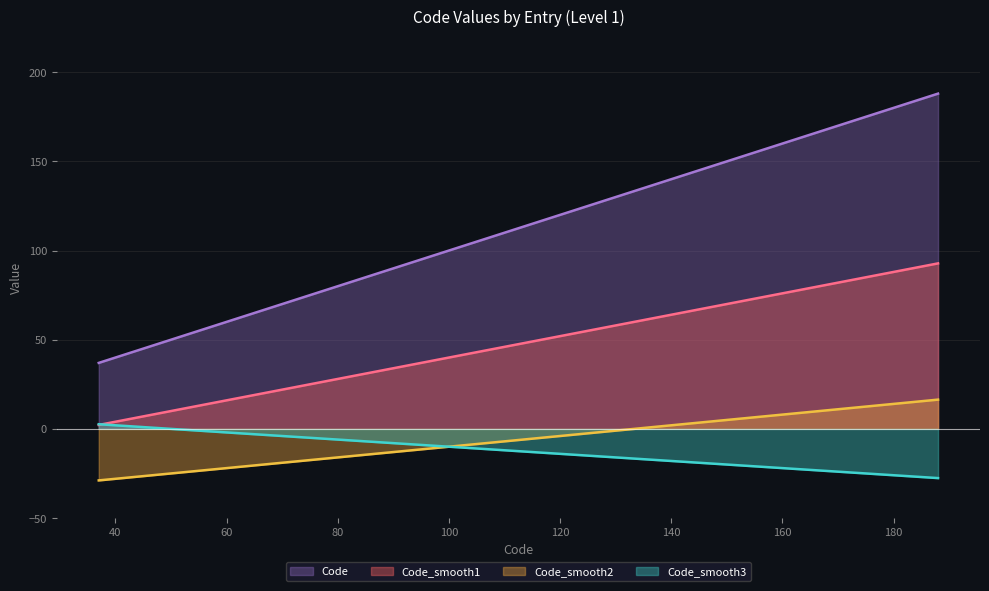

True or false: Code has more than 1 interior local peaks.

False